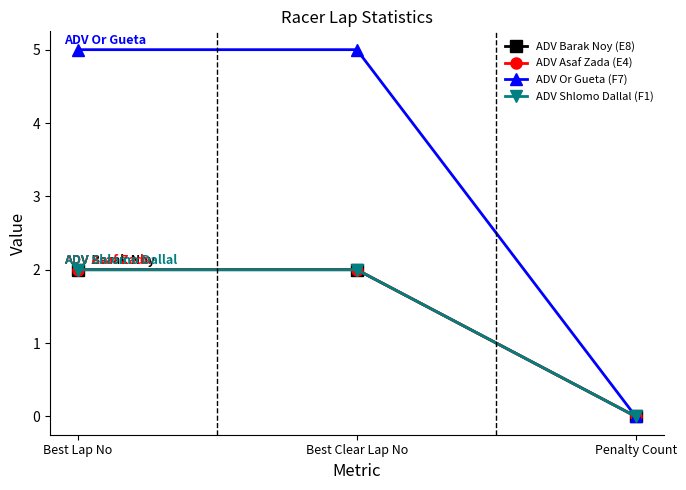

Is this an area chart (filled region under the line)?

No